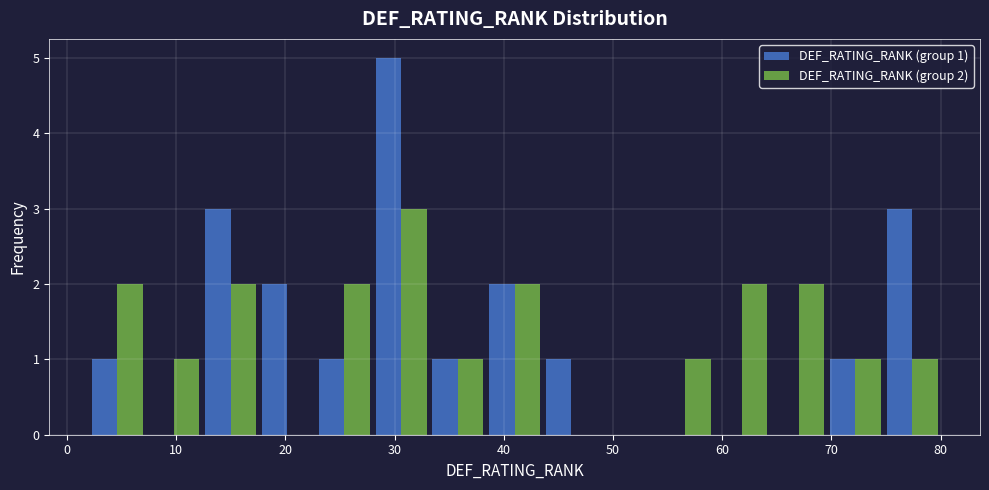

In the DEF_RATING_RANK (group 2) series, which range on the x-axis has the tallest bar?

28.0 to 33.2